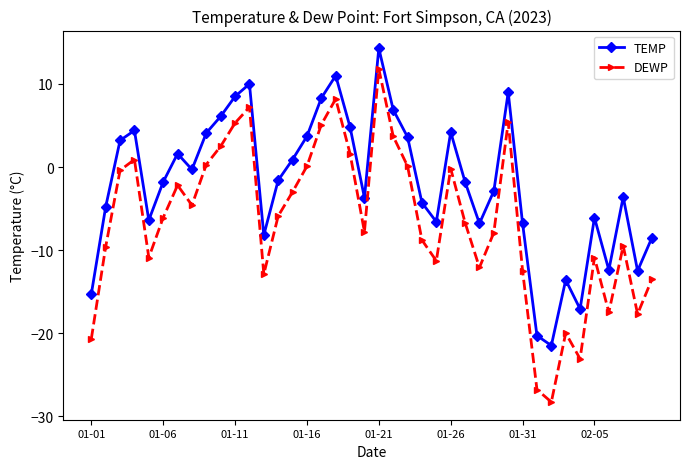

Is this an area chart (filled region under the line)?

No